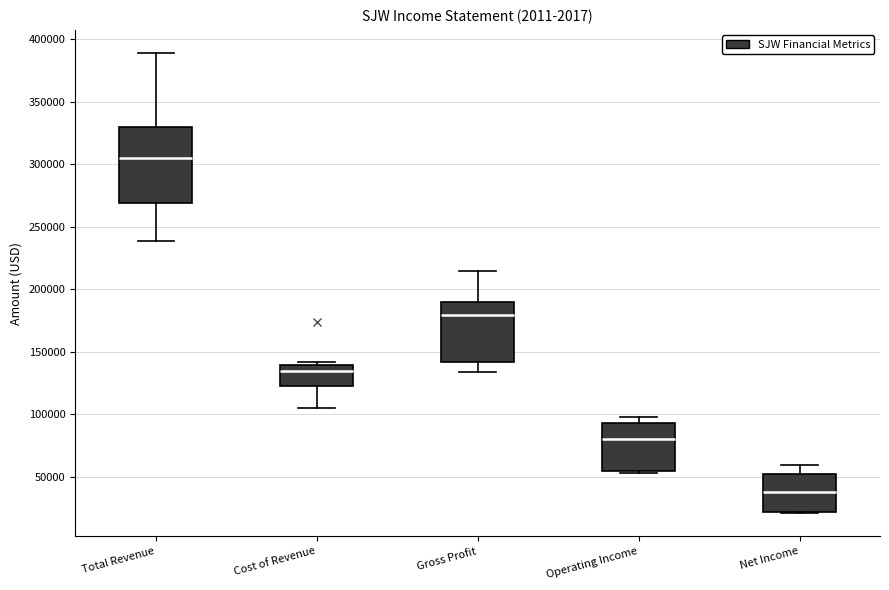

Reading left to right, transcribe this box plot: for each box, give where its median line is, the range the box spans, and where its two whiskers end, as read against the y-axis. The values are not printed on the chart, so give them approximately, as read against the axis.

Total Revenue: median 305000, box 270000 to 330000, whiskers 240000 to 390000
Cost of Revenue: median 135000, box 125000 to 140000, whiskers 105000 to 140000 (just above the box's upper edge)
Gross Profit: median 180000, box 140000 to 190000, whiskers 135000 to 215000
Operating Income: median 80000, box 55000 to 95000, whiskers 55000 to 100000
Net Income: median 40000, box 20000 to 50000, whiskers 20000 to 60000